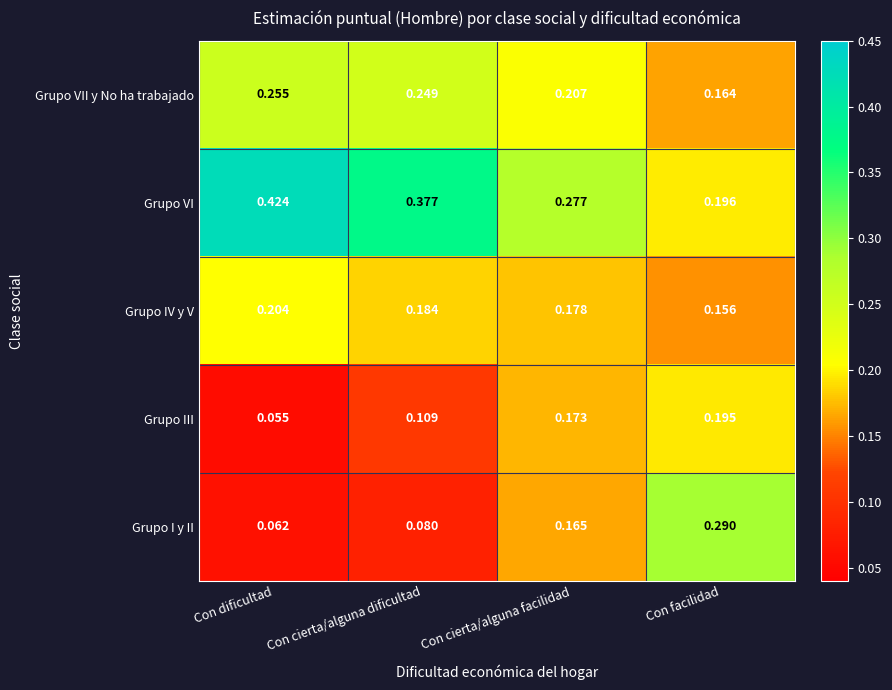

List the series in order of their peak value, lowest first.

Grupo III, Grupo IV y V, Grupo VII y No ha trabajado, Grupo I y II, Grupo VI